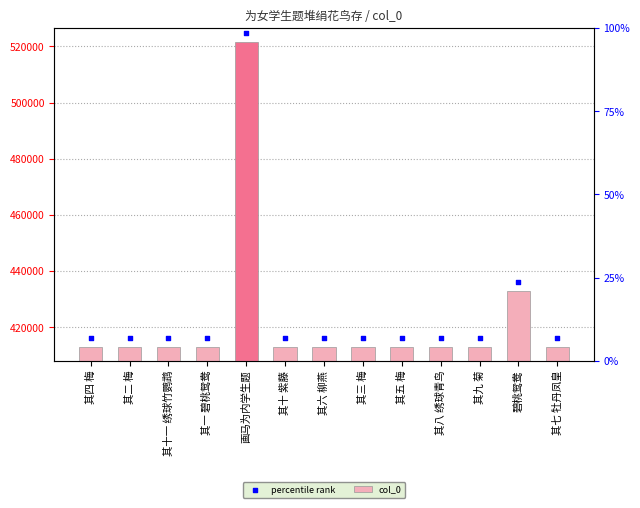

Which series has the largest total across all categories?

percentile rank